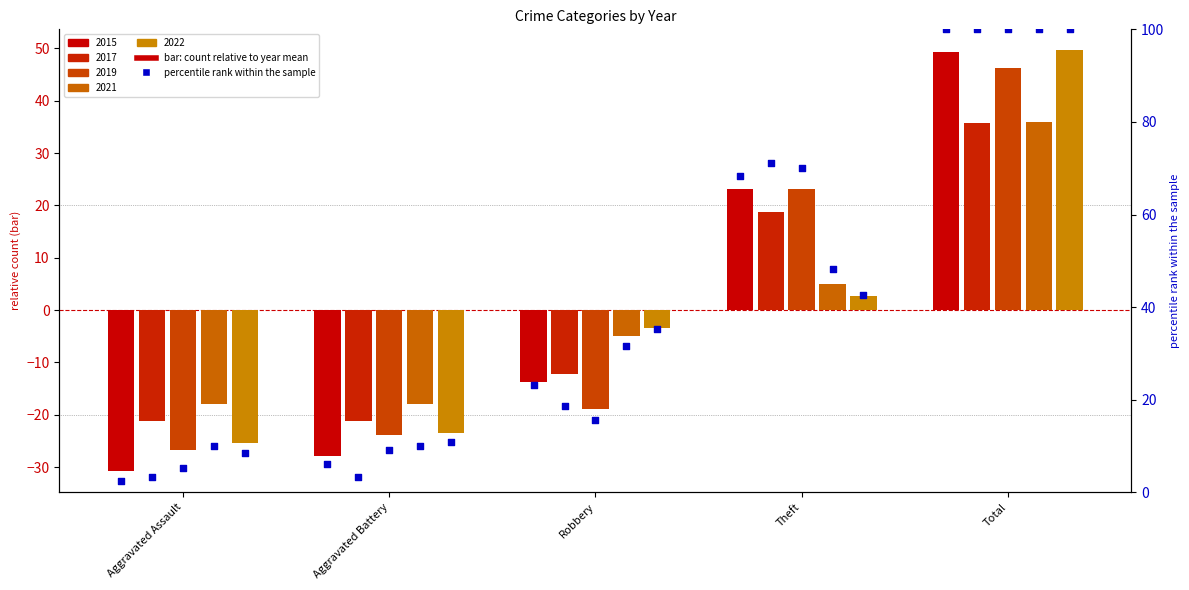

What are all the series names shown in the legend?

2015, 2017, 2019, 2021, 2022